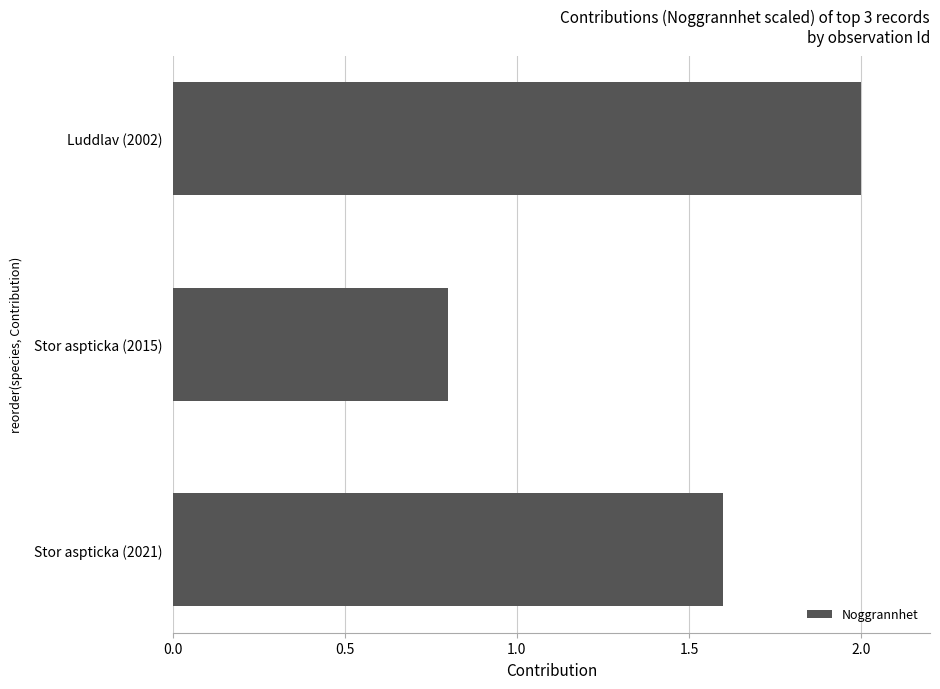

Rank the categories by value from highest to lowest.

Luddlav (2002), Stor aspticka (2021), Stor aspticka (2015)